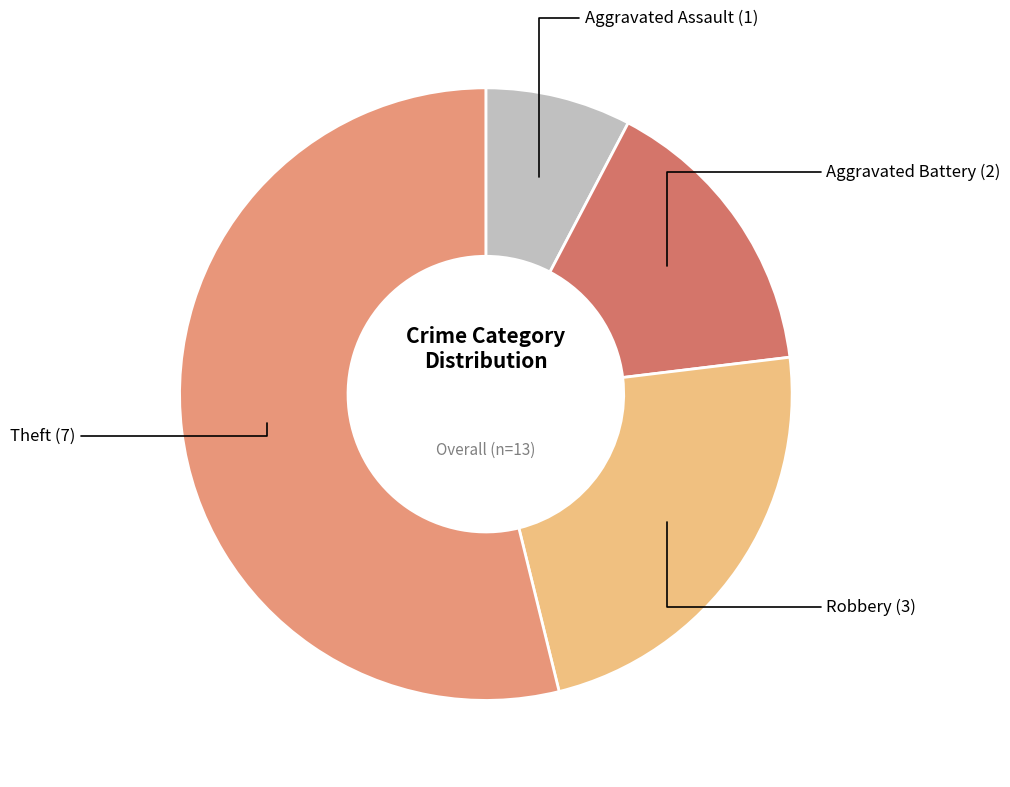

Is there any slice that represents more than half of the pie?

Yes